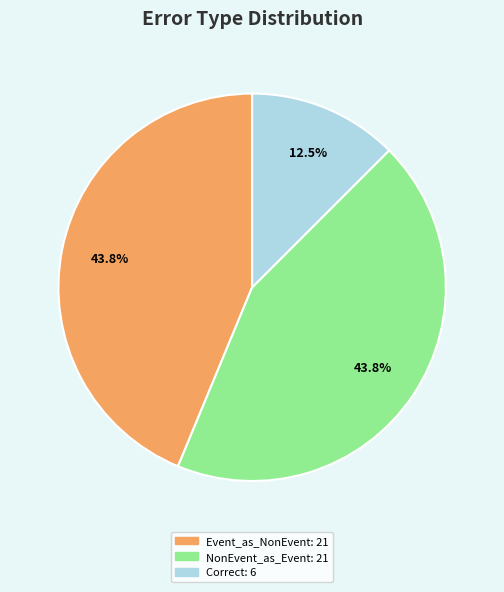

Is there any slice that represents more than half of the pie?

No